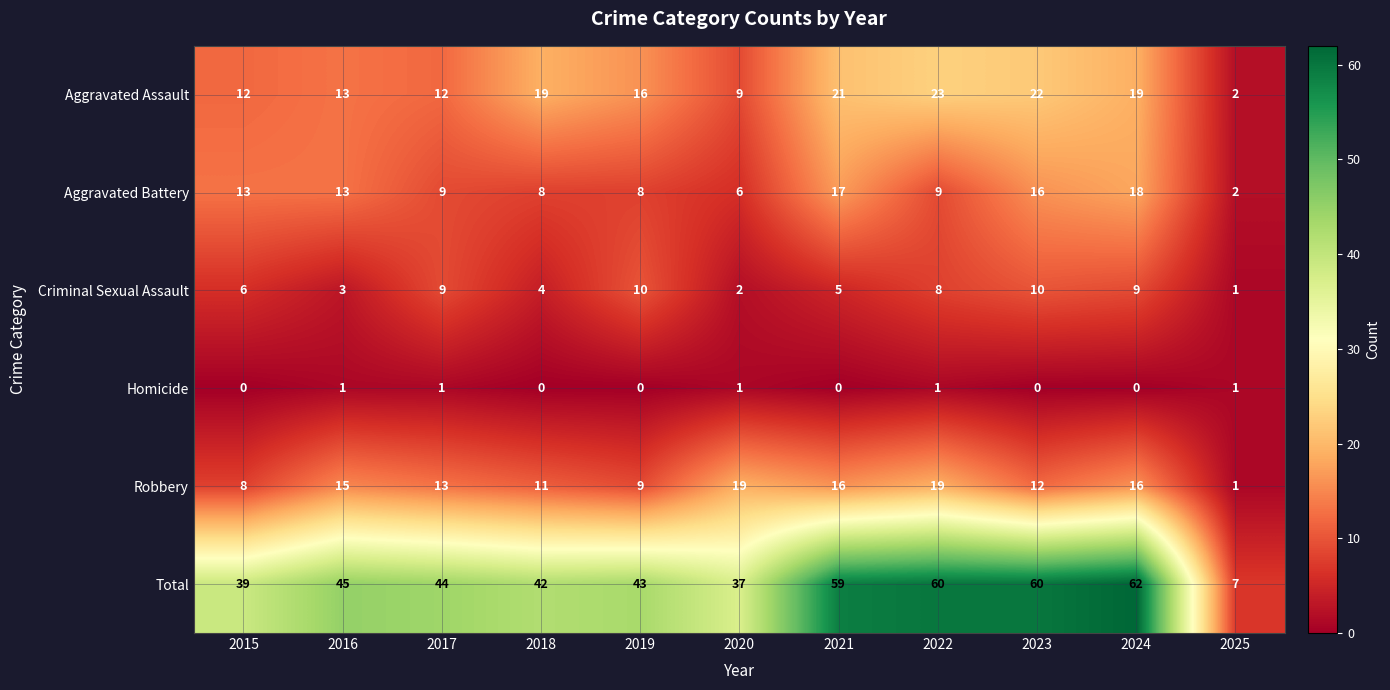

At how many categories does at least one series exceed 55?

4